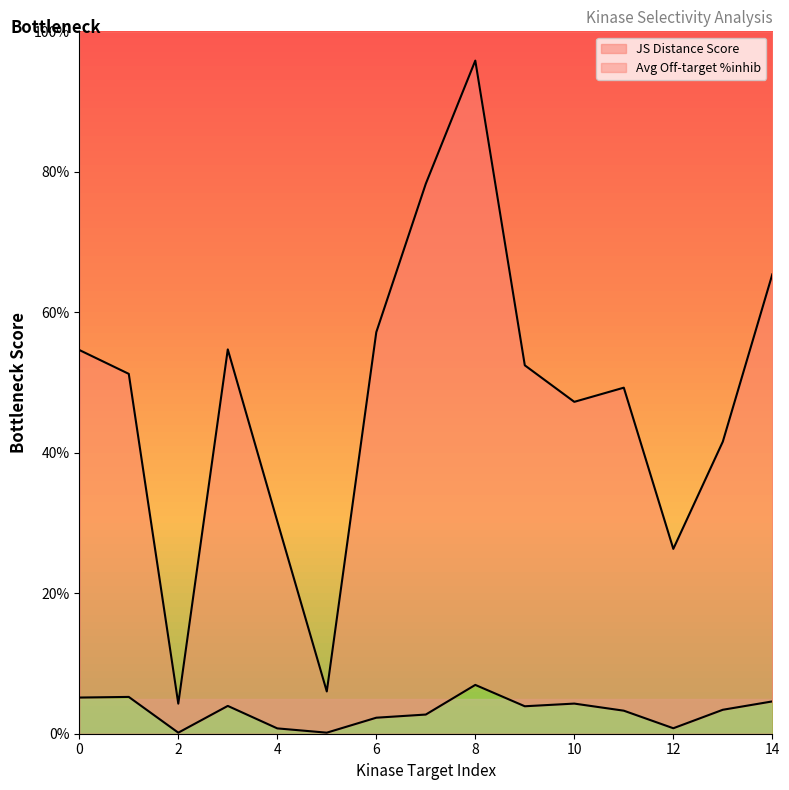

True or false: Average off-target kinase %inhib and JS Distance Score cross at least once.

False